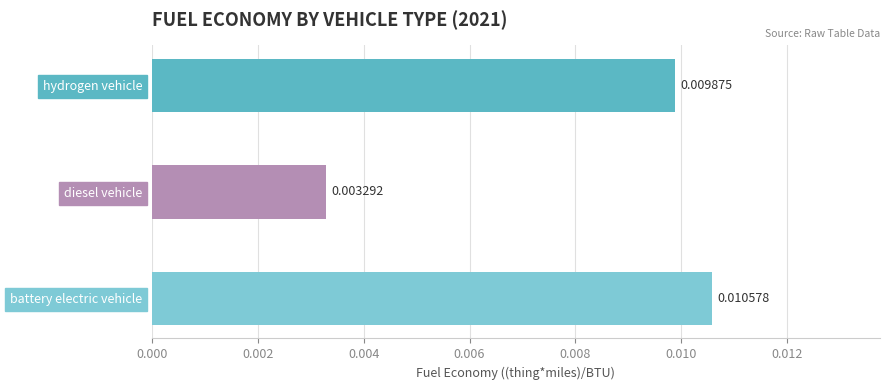

Where is the data nearest to the value 0?

diesel vehicle